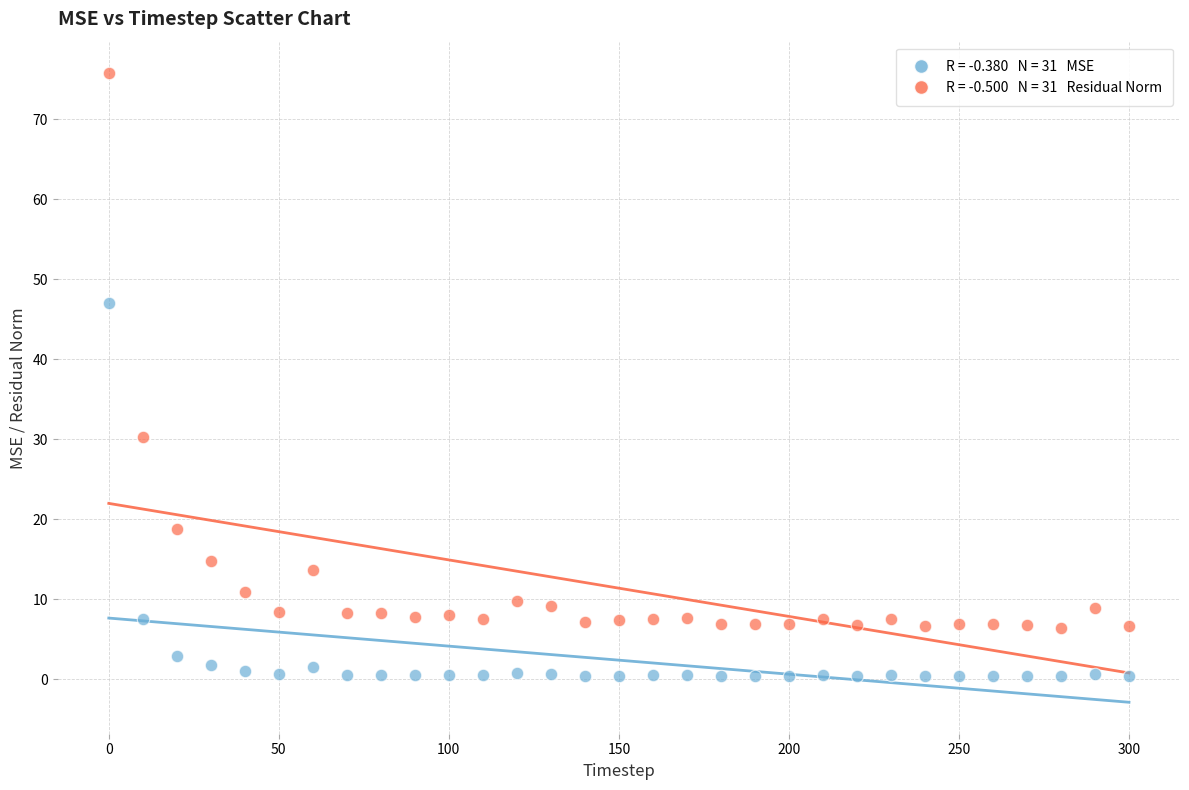

Across all series, what Y value is closest to 38?

30.3